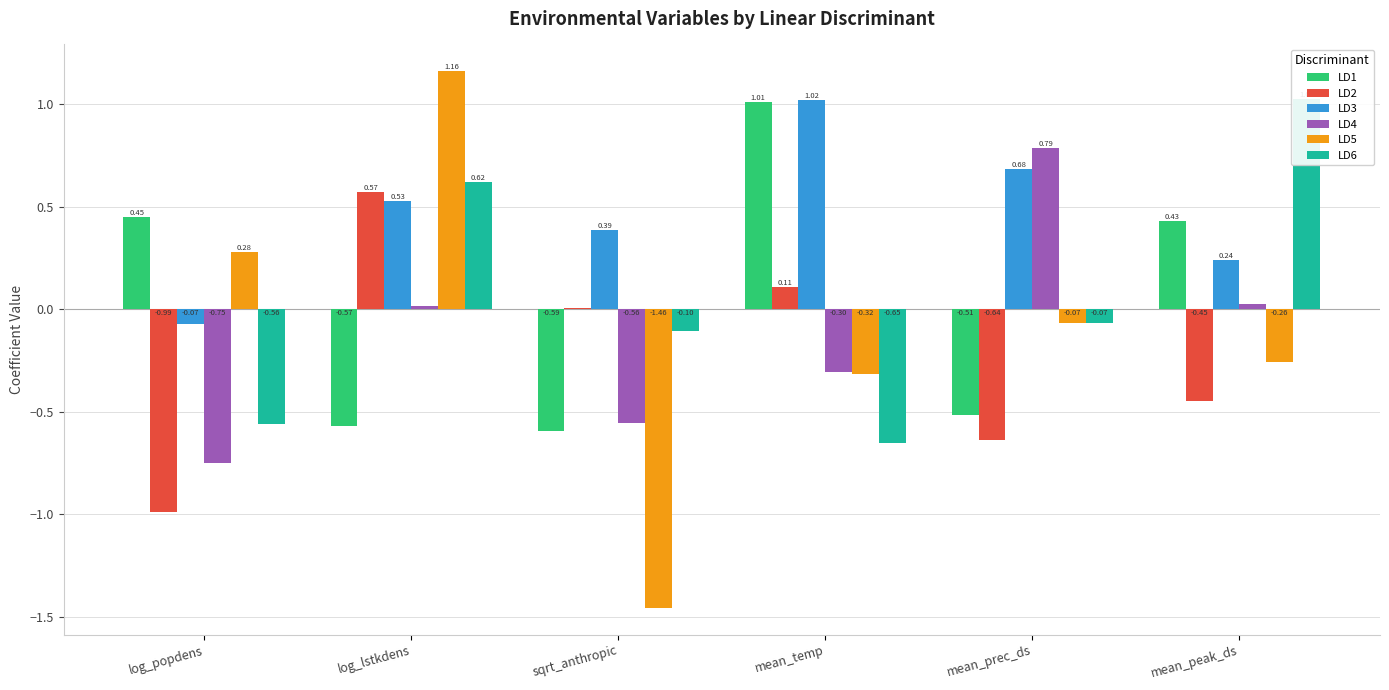

How many positive values does the LD2 series have?

3